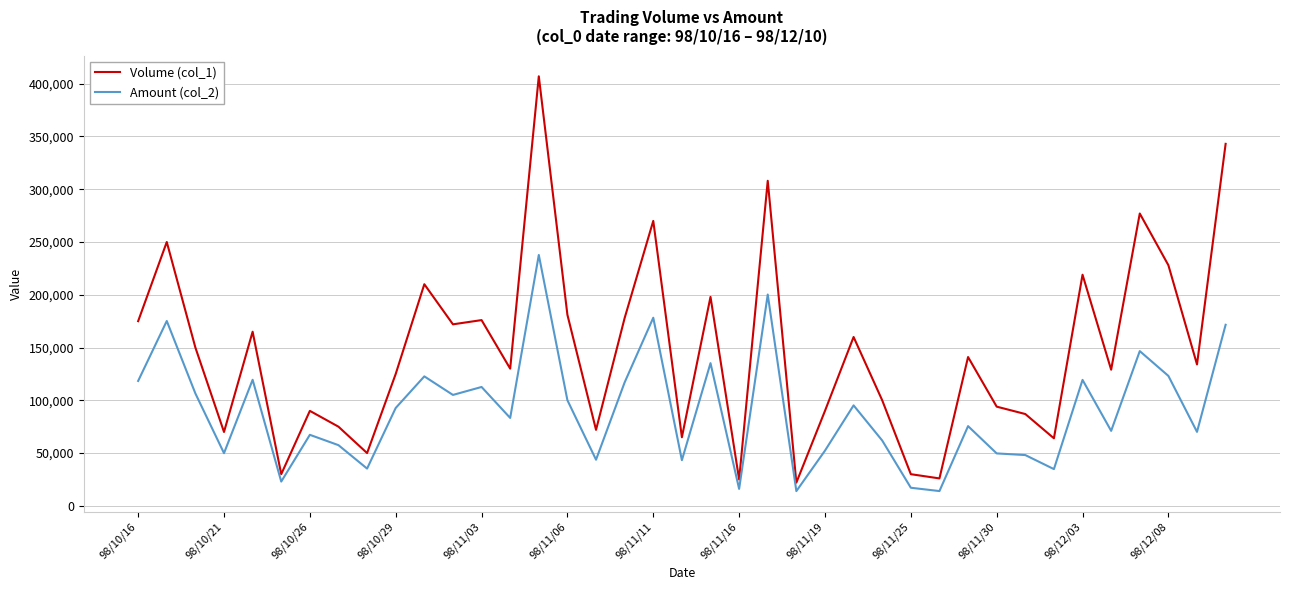

What is the difference between the maximum and minimum values in the Volume (col_1) series?

385000